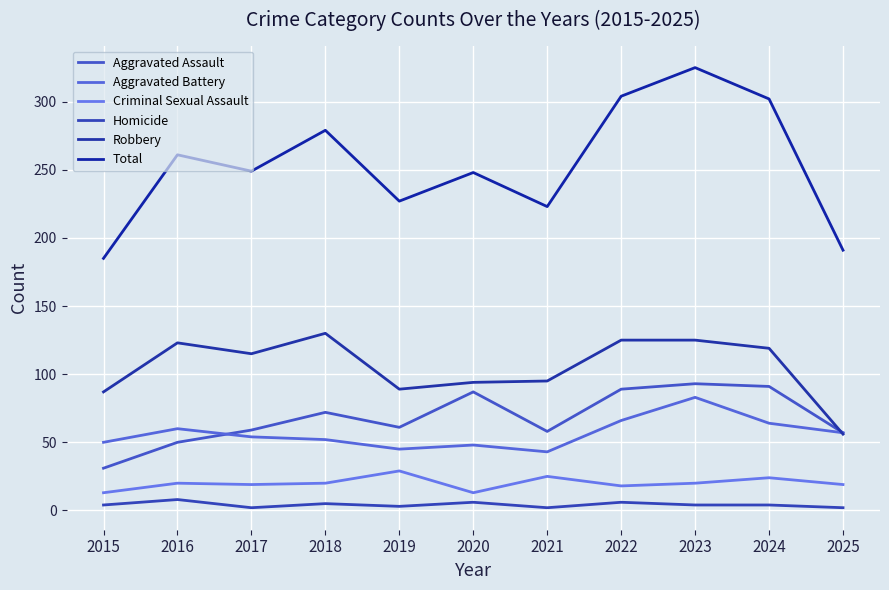

True or false: Homicide and Robbery intersect in this chart.

False